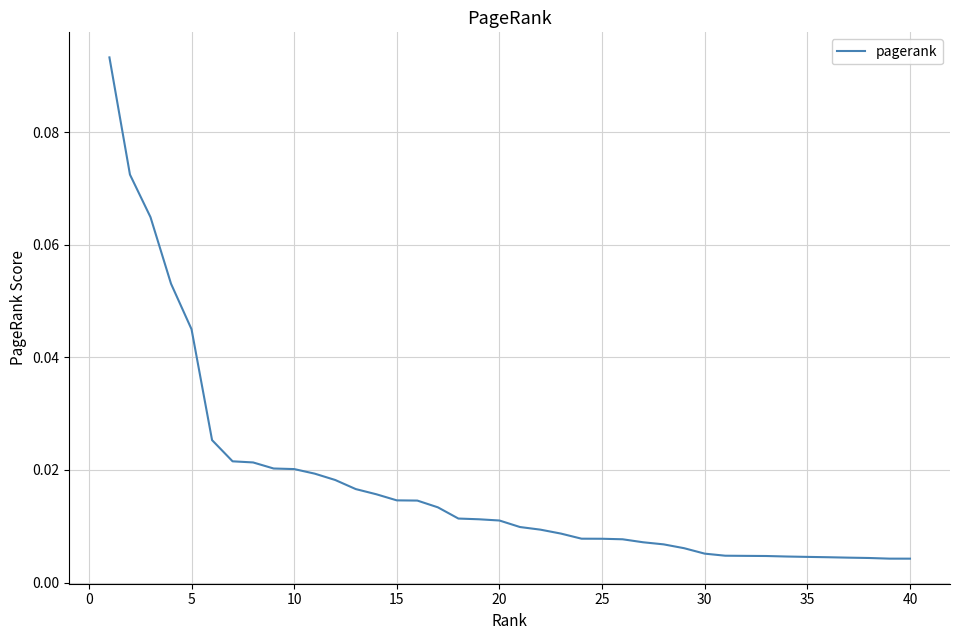

How many categories are shown in the chart?

40